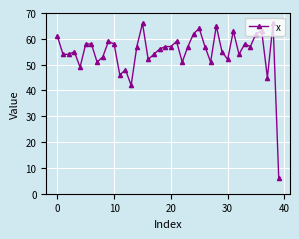

Count the number of data series in this chart.

1